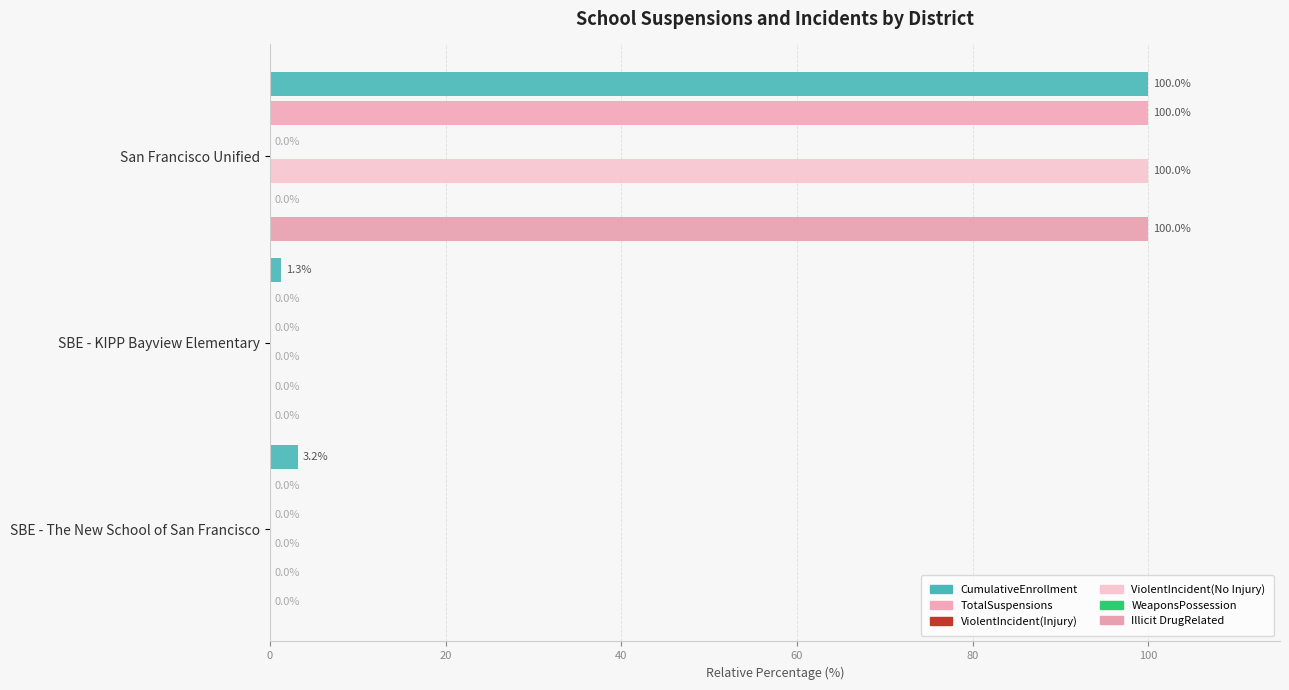

Are the bars grouped side by side (vs. stacked)?

Yes